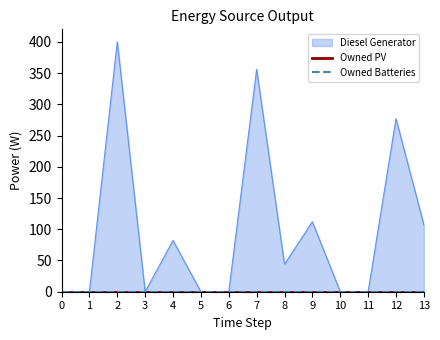

Reading right to left, transcribe all the data shown in this chart.

Diesel Generator: 107	277	0	0	112	44	356	0	0	82	0	400	0	0
Owned PV: 0	0	0	0	0	0	0	0	0	0	0	0	0	0
Owned Batteries: 0	0	0	0	0	0	0	0	0	0	0	0	0	0